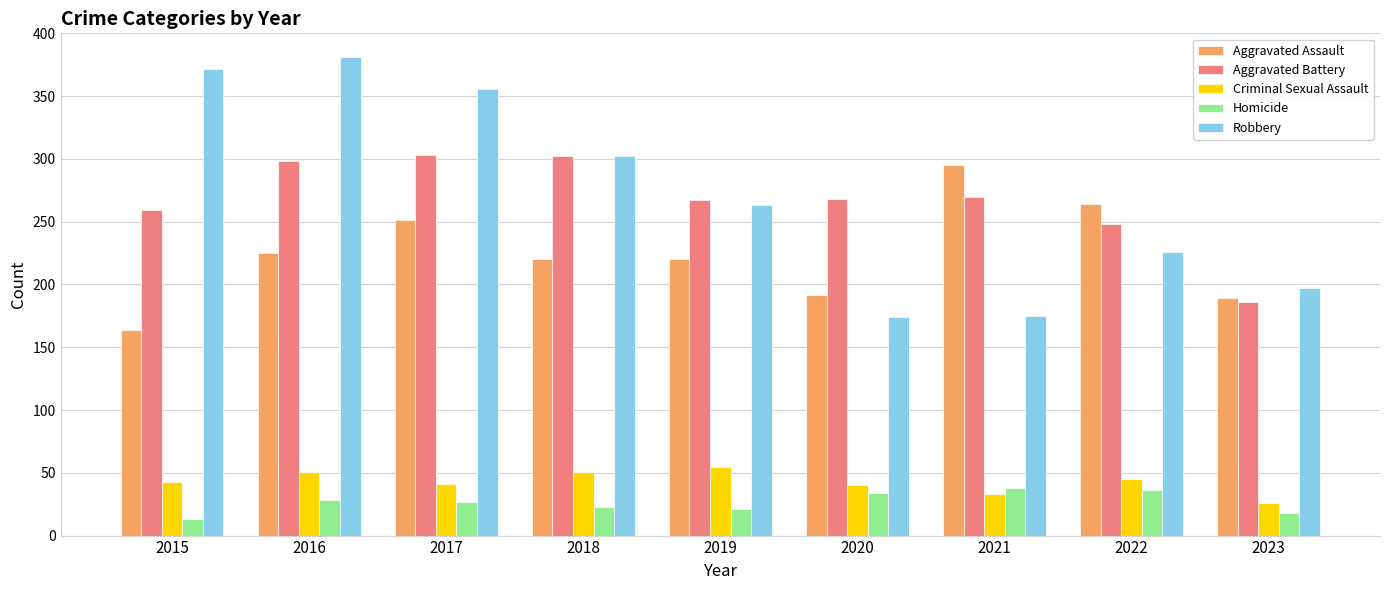

What is the sum of the Aggravated Assault values at 2023 and 2016?

414